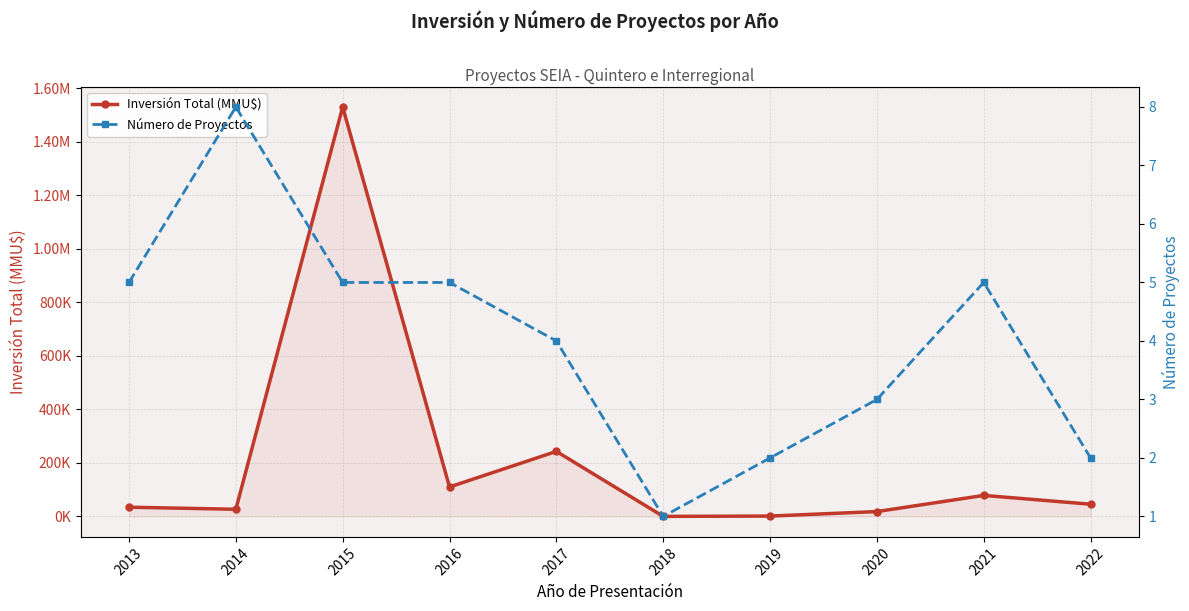

What are all the series names shown in the legend?

Inversión Total (MMU$), Número de Proyectos